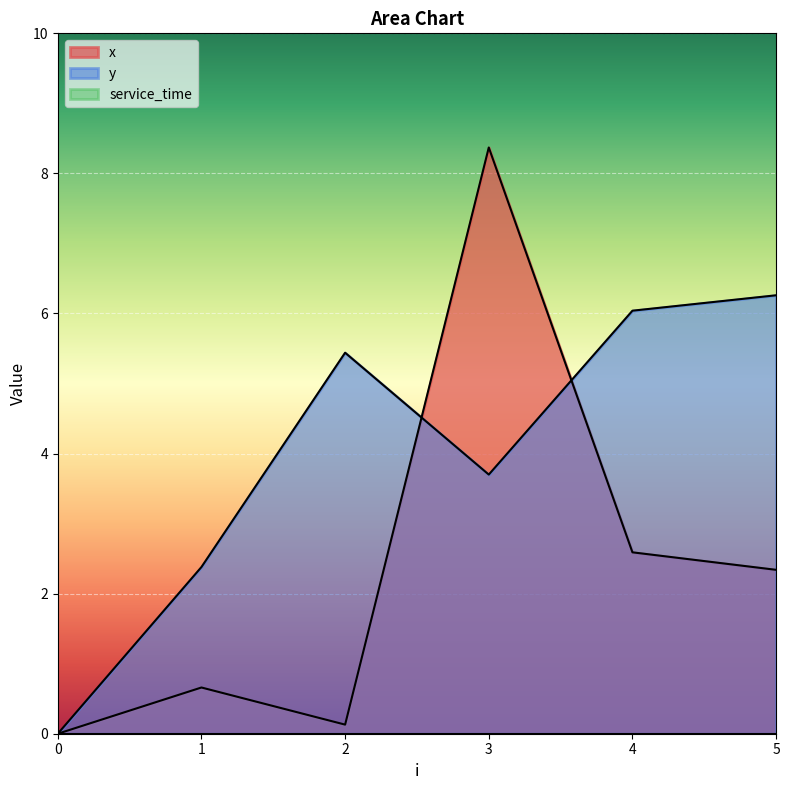

Is the value of x at 0 greater than the value of y at 1?

No